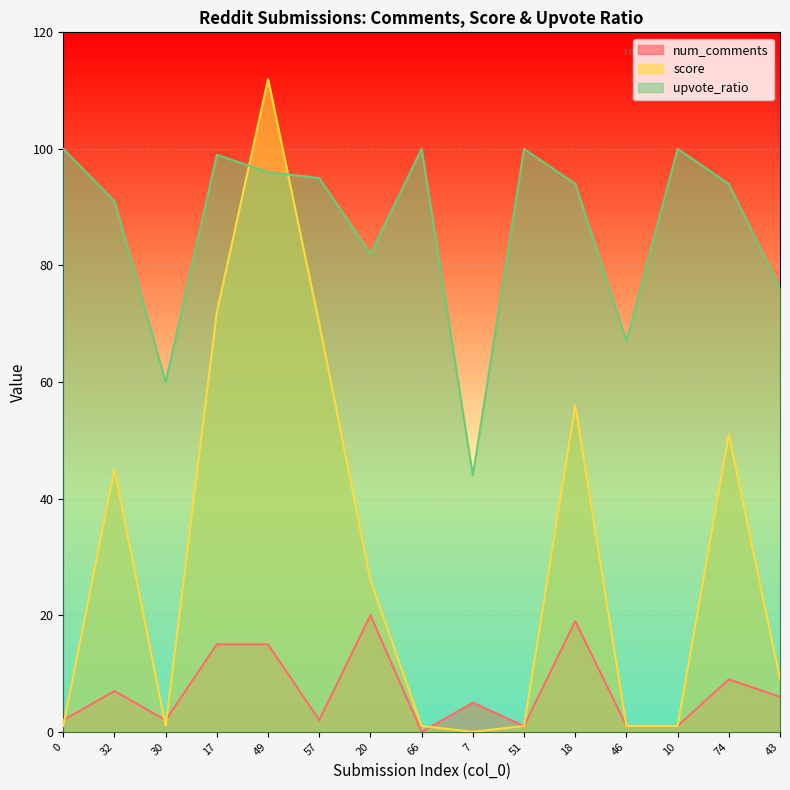

At which category does score reach its first local valley?

30